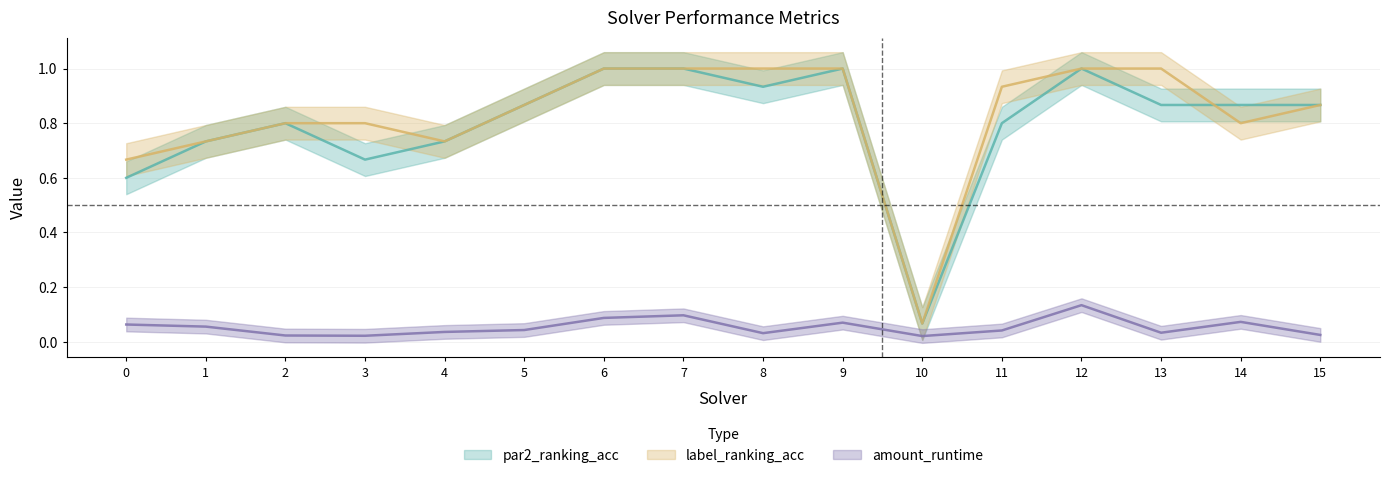

What is the difference between the maximum and minimum values in the amount_runtime series?

0.1